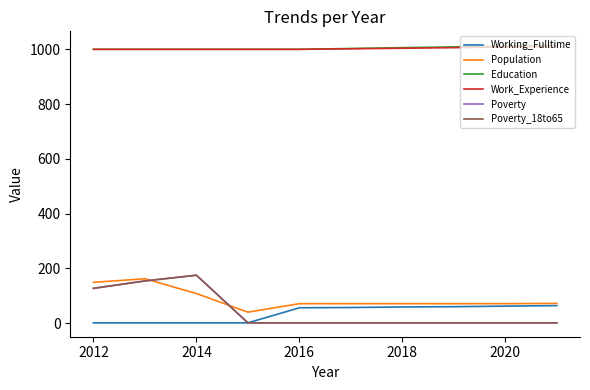

How many lines are shown in the chart?

6